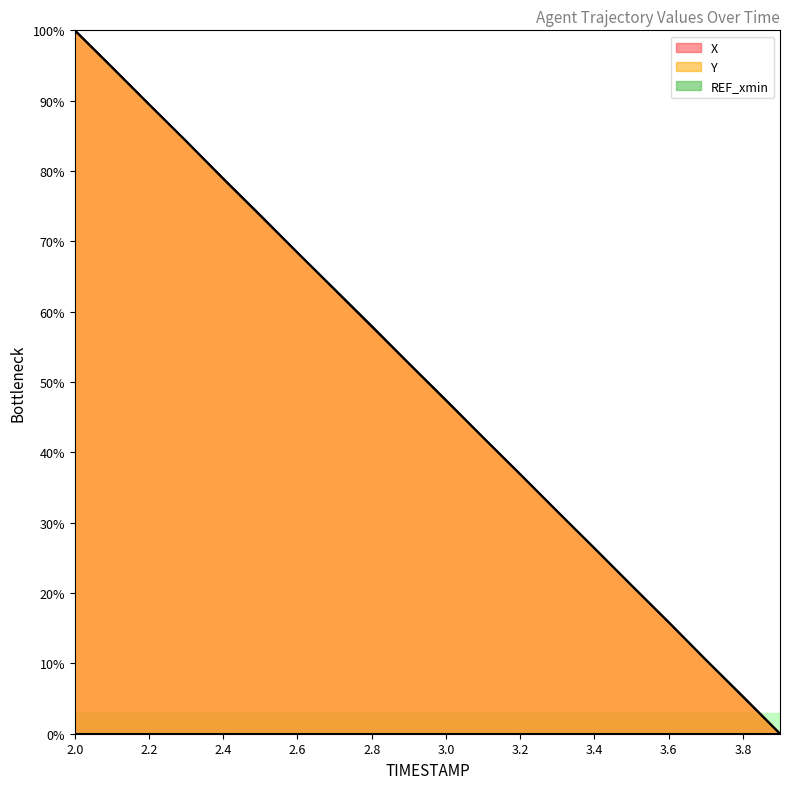

How many times do Y and X cross each other?

6